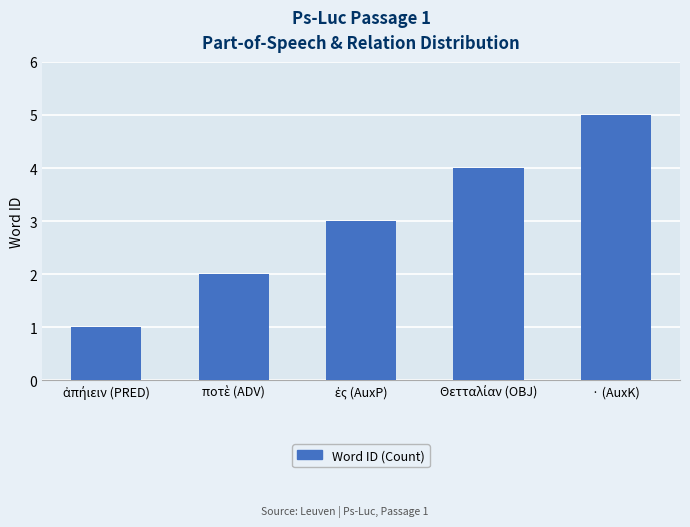

What is the difference between the maximum and second lowest values?

3